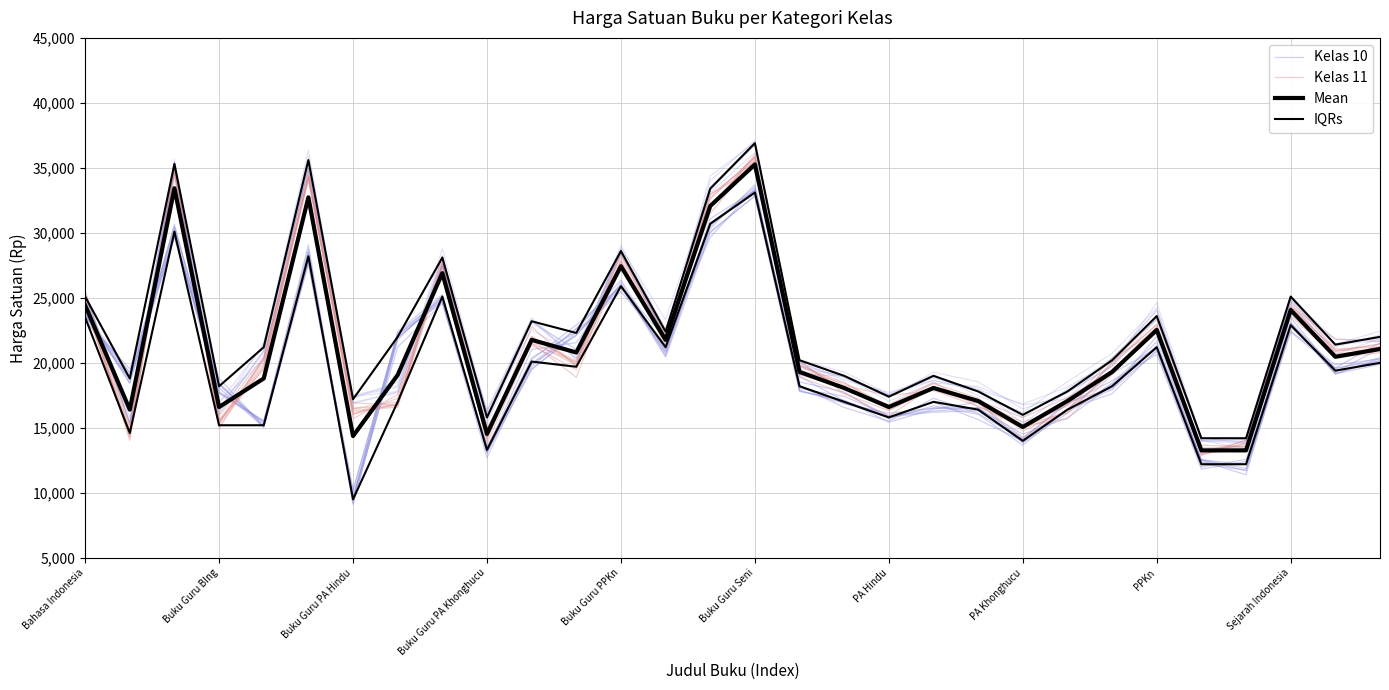

How many values in the Kelas 10 series exceed 19159?

15